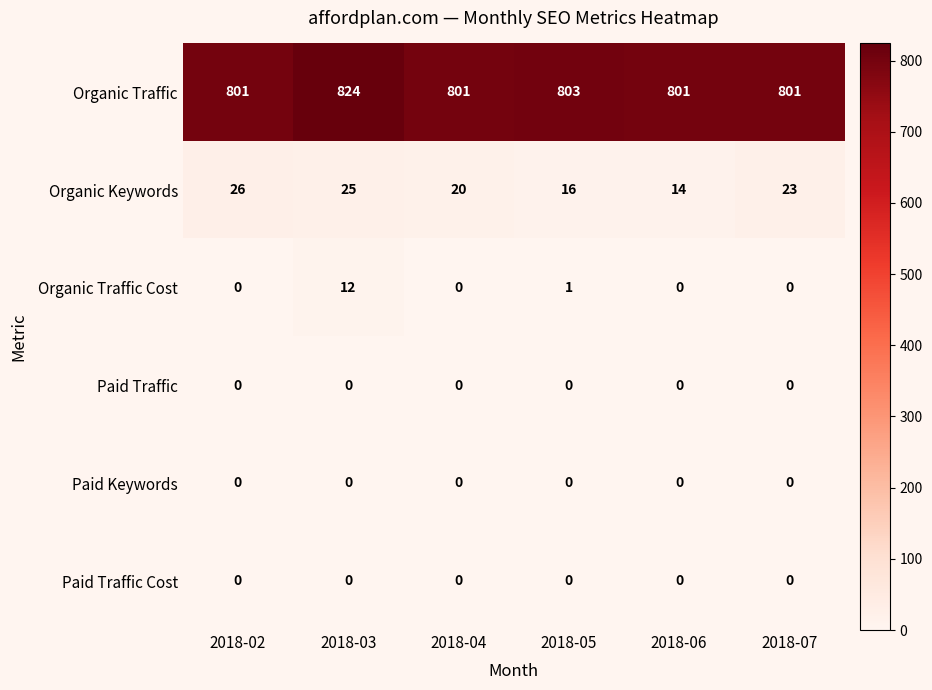

Which category has the highest value across all series?

2018-03